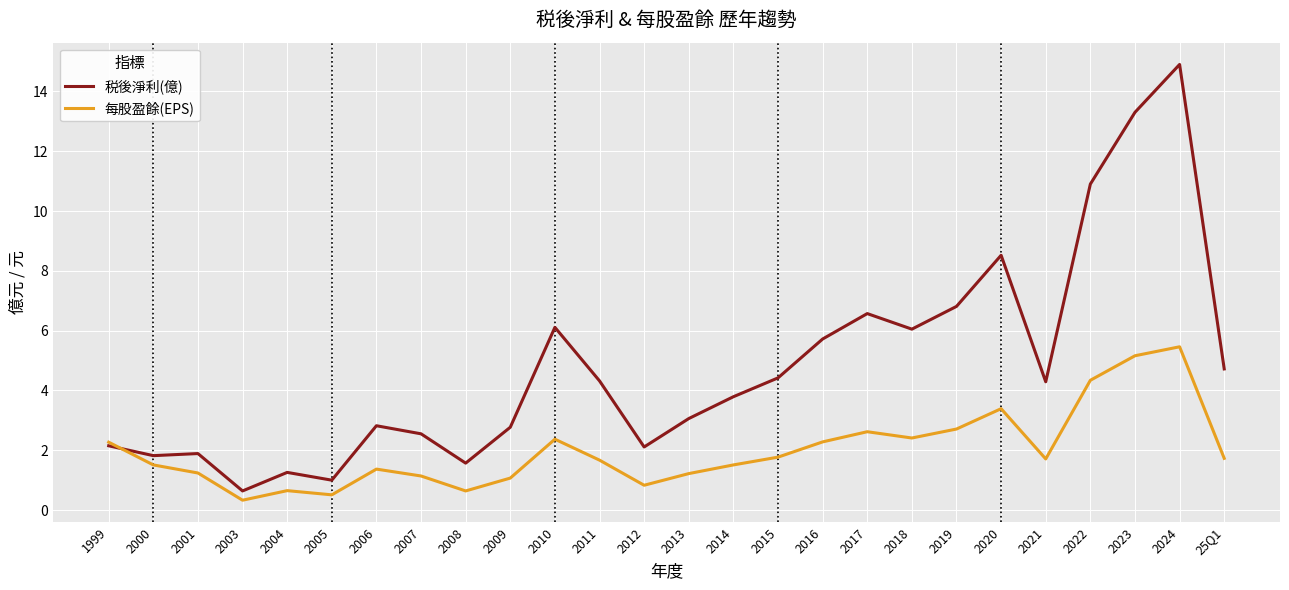

At which label does 每股盈餘(EPS) reach its peak?

2024